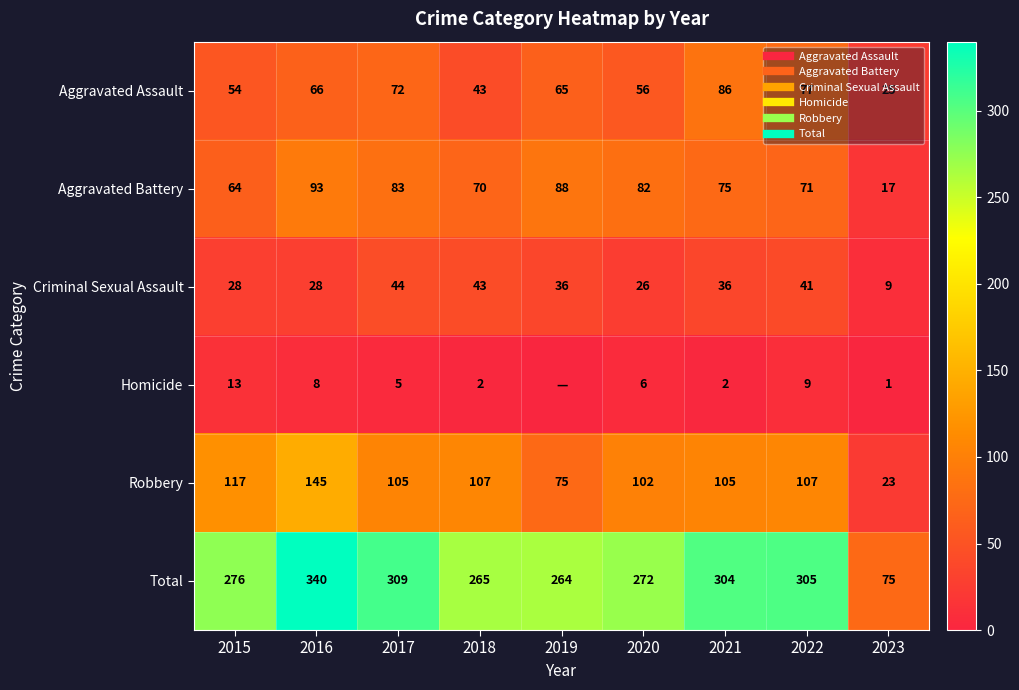

Which series has the widest spread of values?

Total